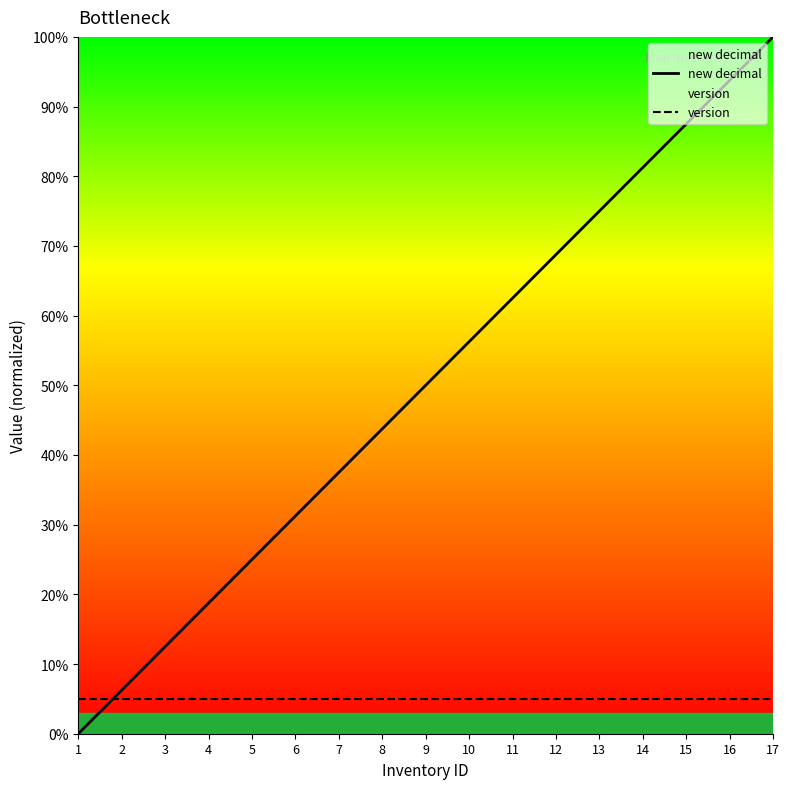

What is the difference between the maximum and minimum values in the new decimal series?

100.0